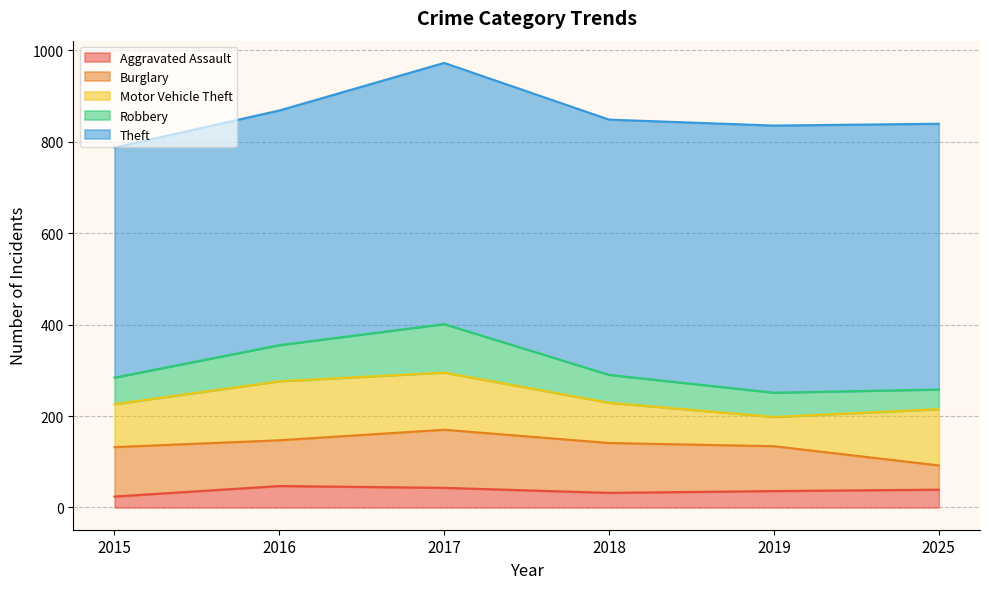

How many values in the Motor Vehicle Theft series are below 123?

3